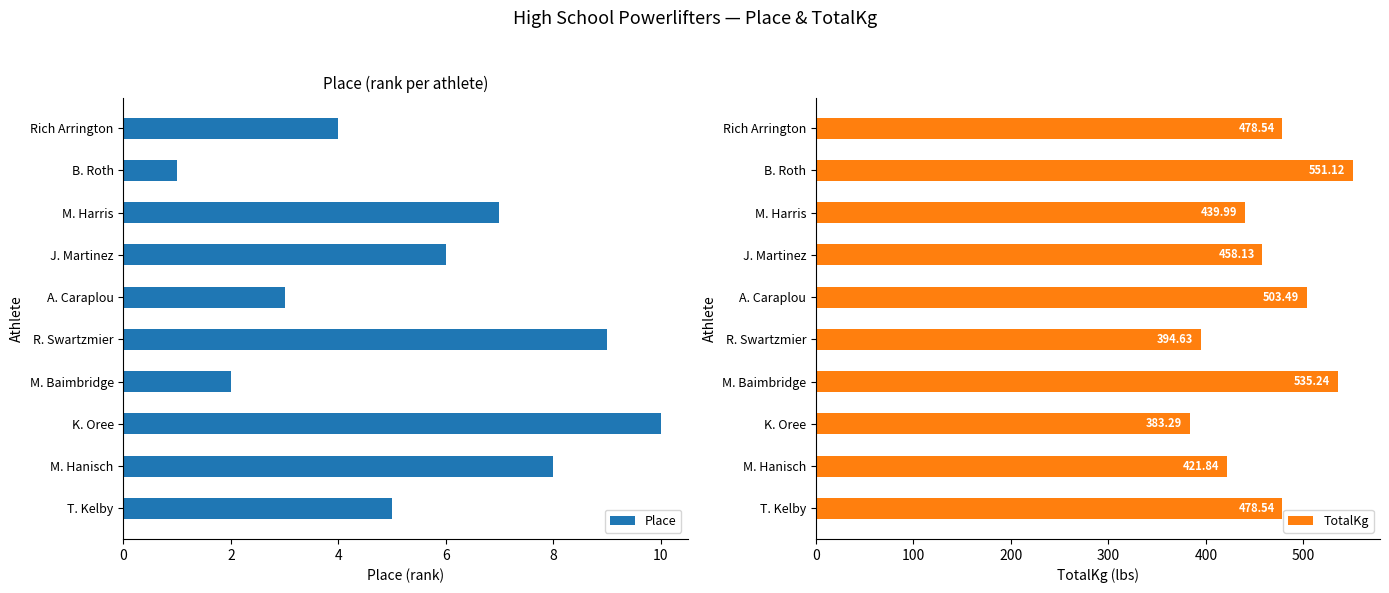

How many bars are there in each group?

2